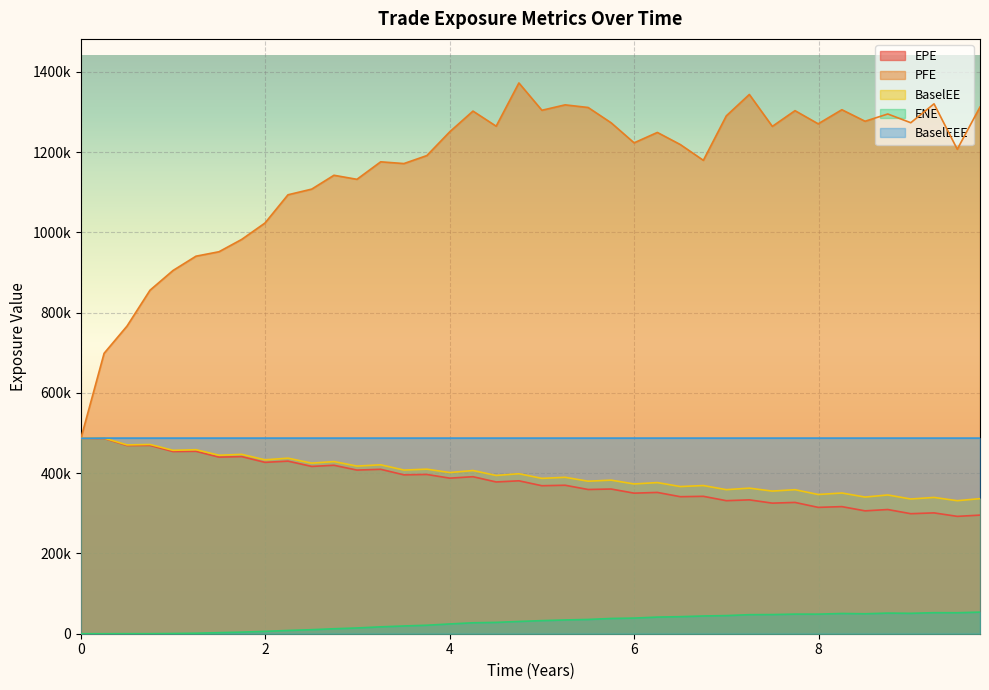

In ENE, how many points are higher than both neighbors (excluding endpoints)?

4